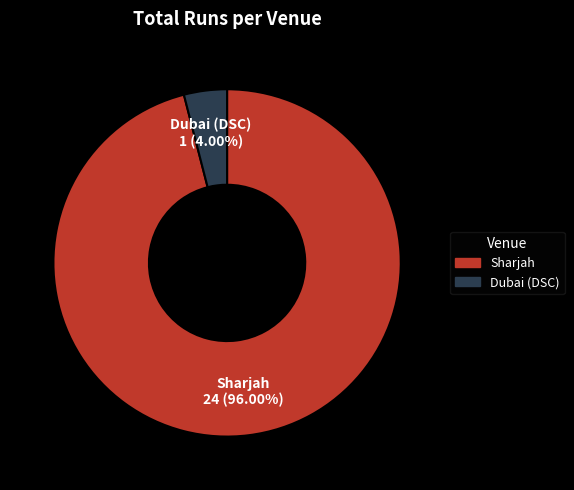

What is the largest slice in the pie chart?

Sharjah